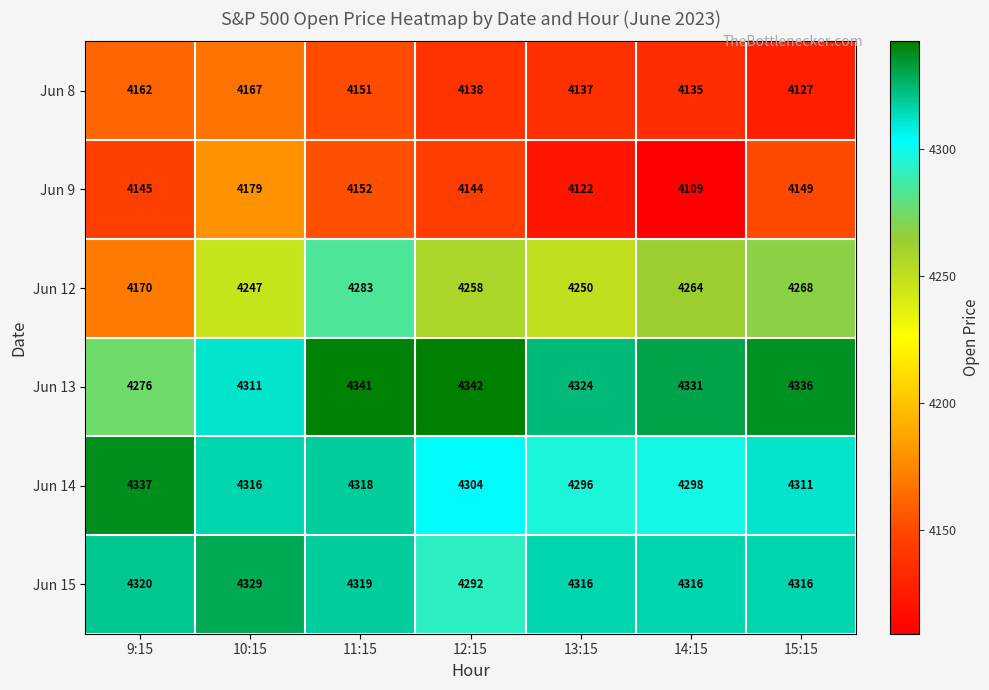

What is the sum of all Jun 14 values?

30180